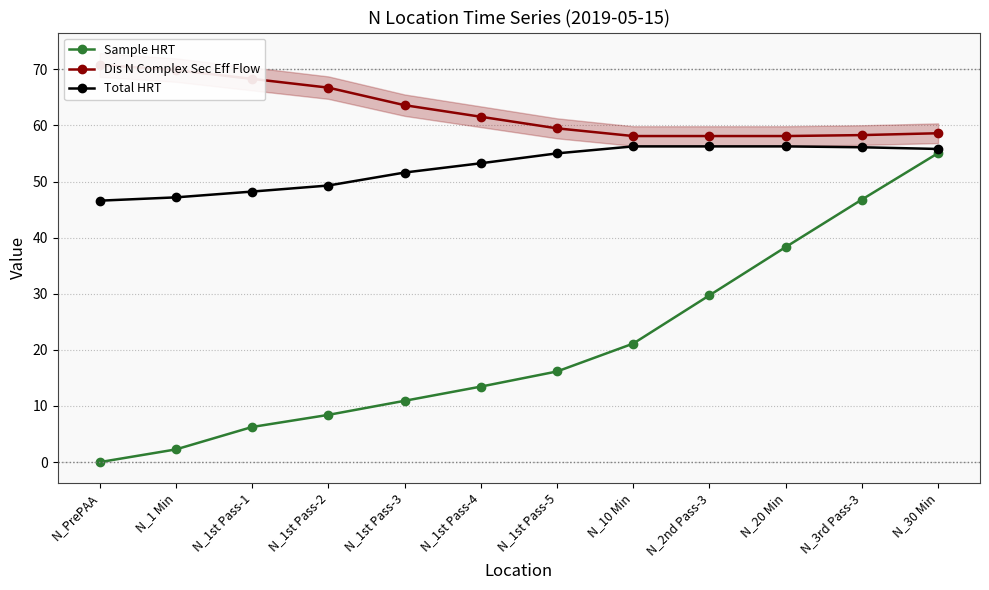

What is the sum of the Total HRT values at N_3rd Pass-3 and N_1st Pass-2?

105.4